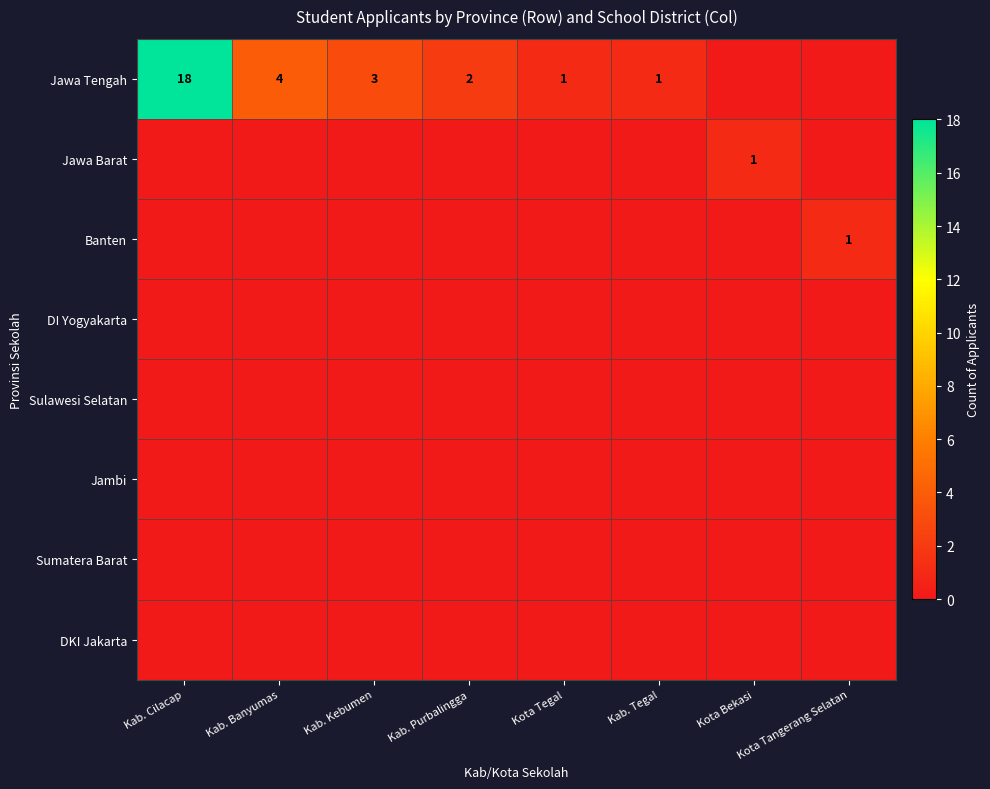

What is the sum of the Jawa Tengah values at Kab. Tegal and Kab. Cilacap?

19